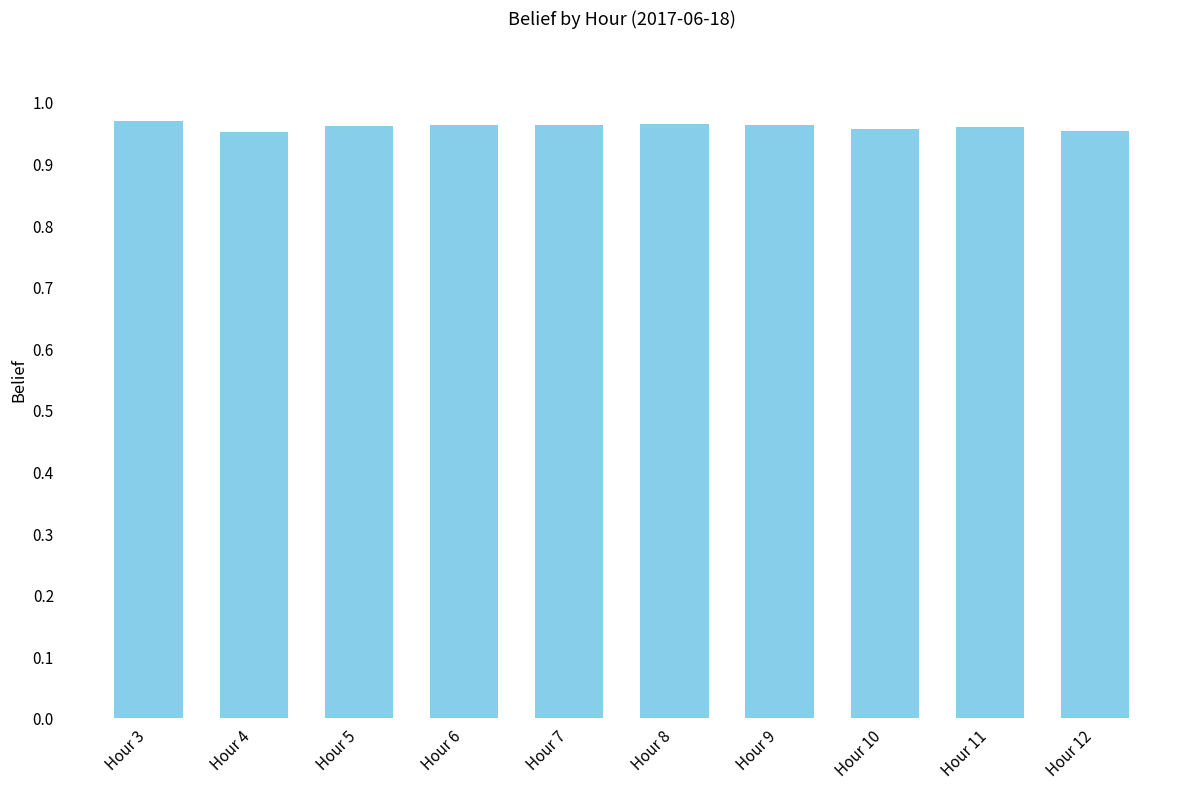

Is it true that the value at Hour 12 is 0.2?

False